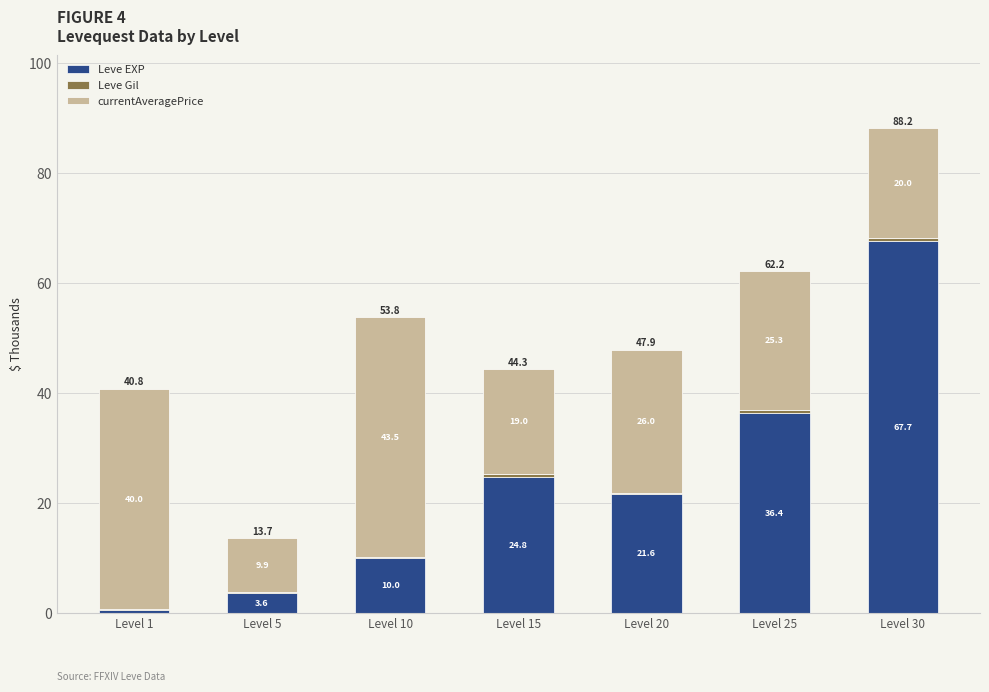

The value of Leve EXP at Level 20 is 21.6. True or false?

True